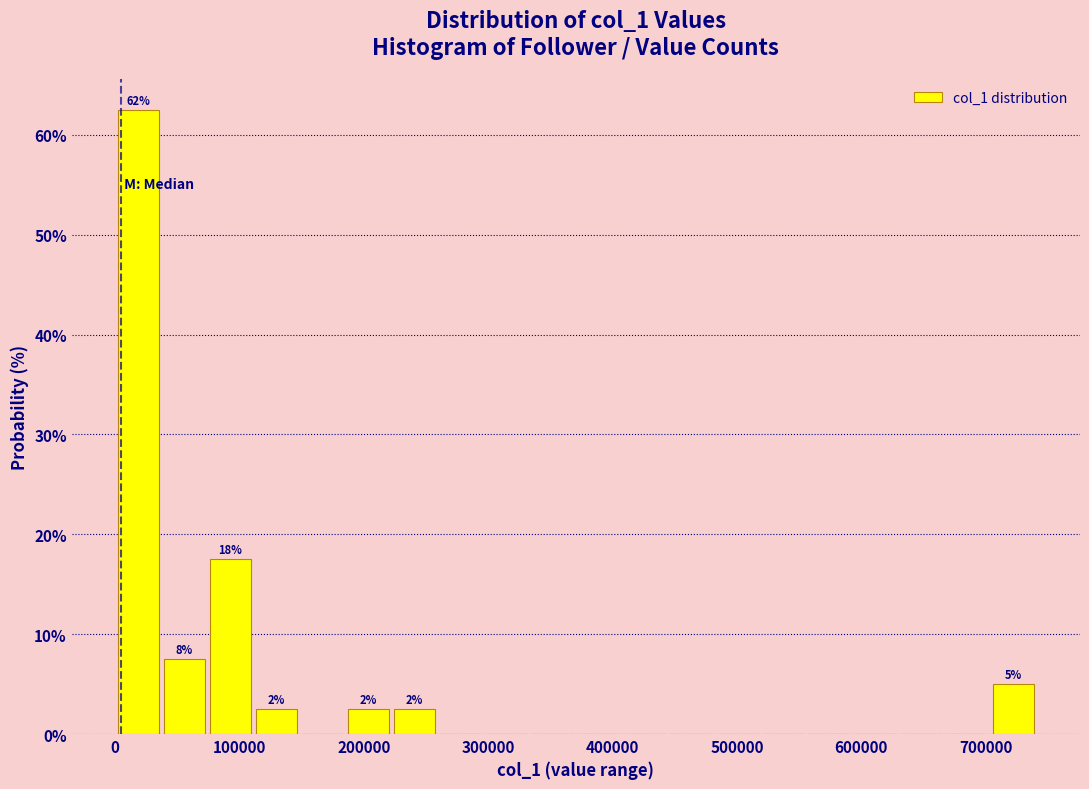

Read against the x-axis, roughly where is the centre of the tallest bar?

20000